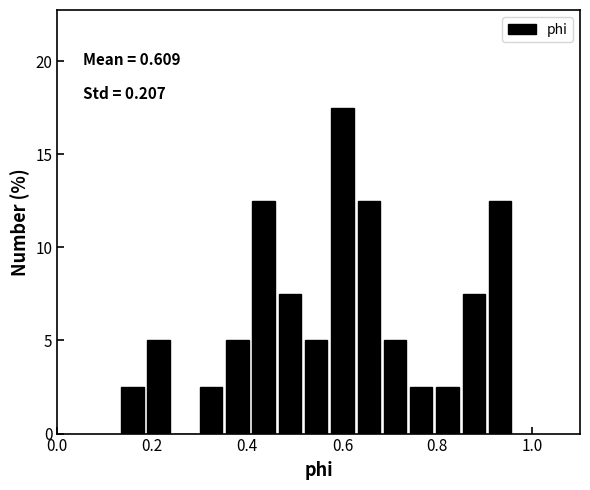

Read against the x-axis, roughly where is the centre of the tallest bar?

0.60